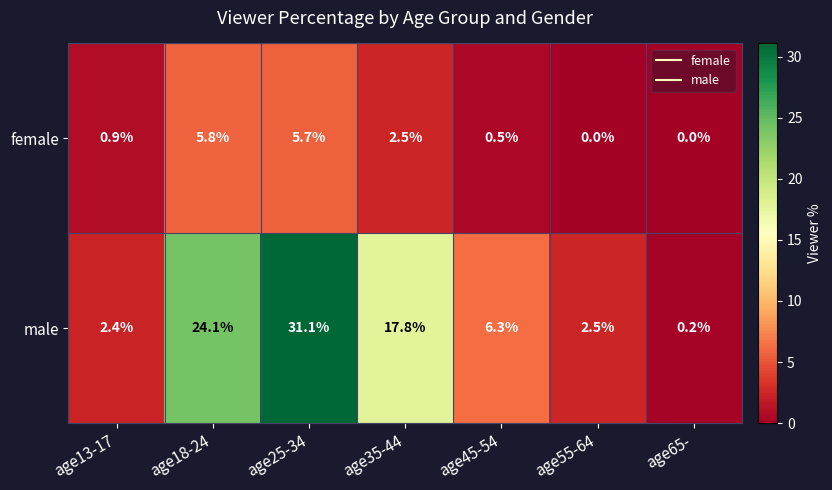

Which series has the largest total across all categories?

male